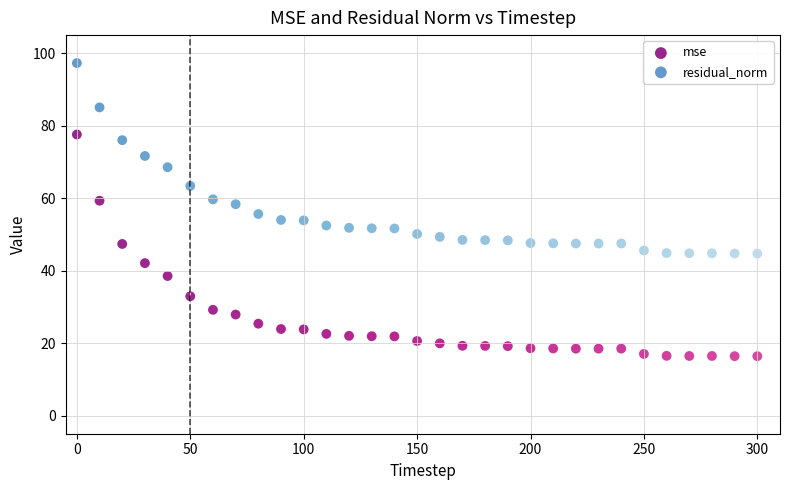

Across all data points, what is the range of Y values (max minus min)?

80.9